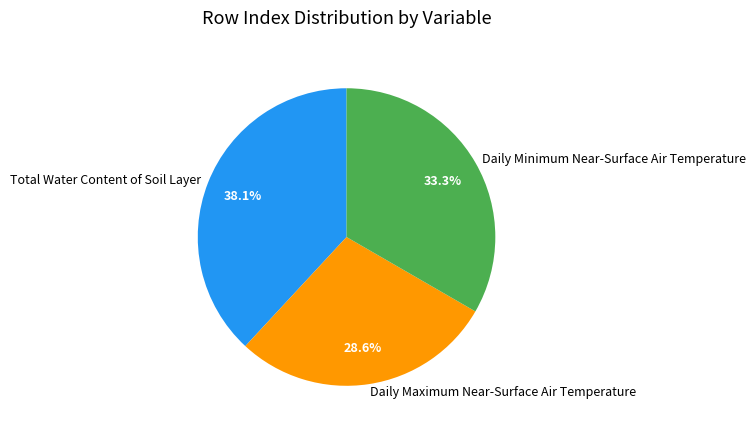

Which slice is the smallest?

Daily Maximum Near-Surface Air Temperature